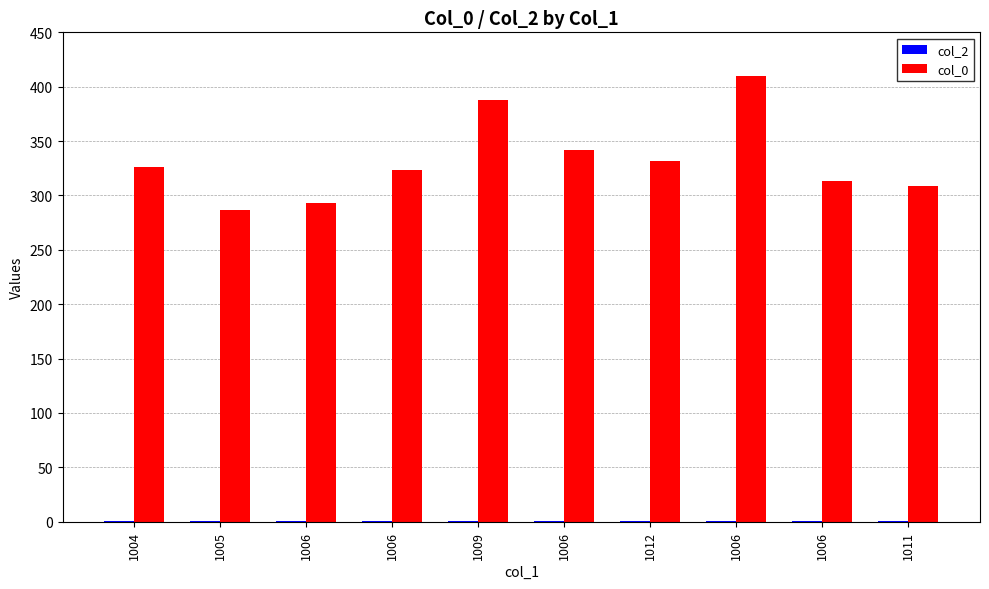

How many groups of bars are there?

10